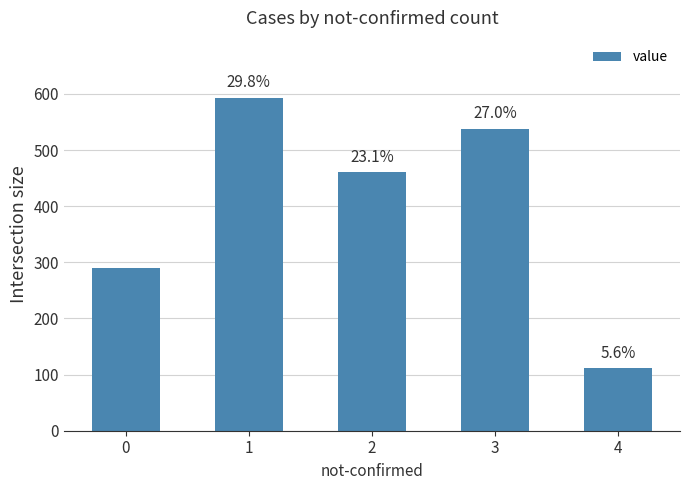

How many values are between 289 and 538?

3